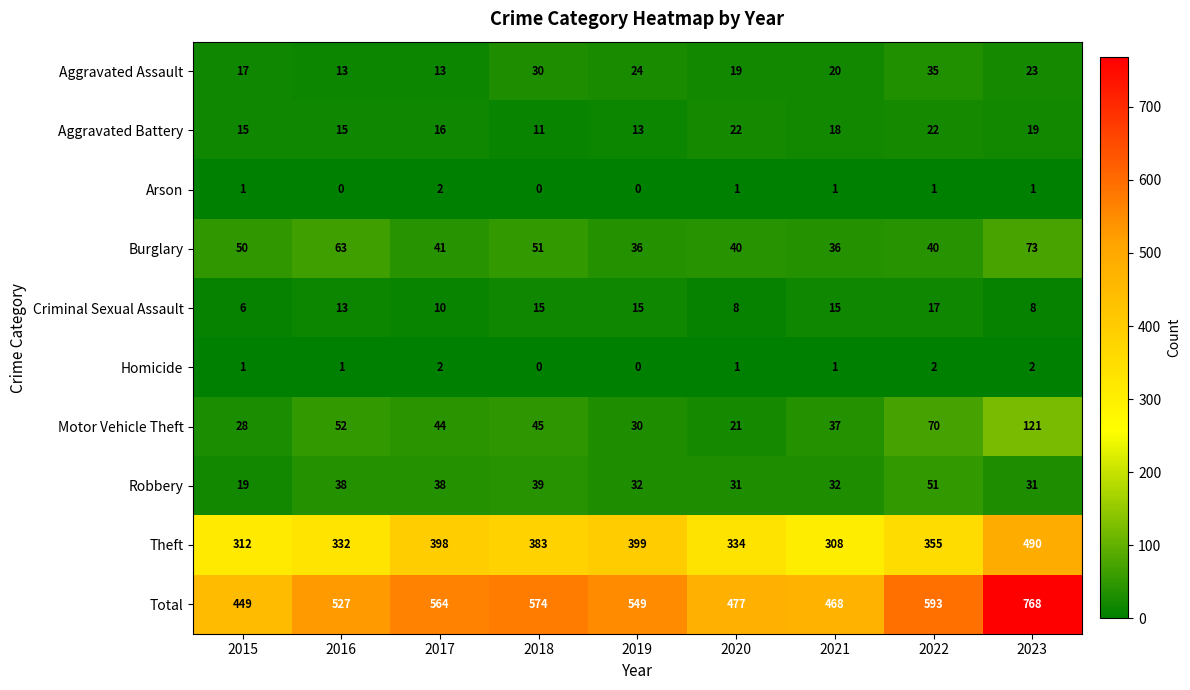

What is the greatest value displayed?

768